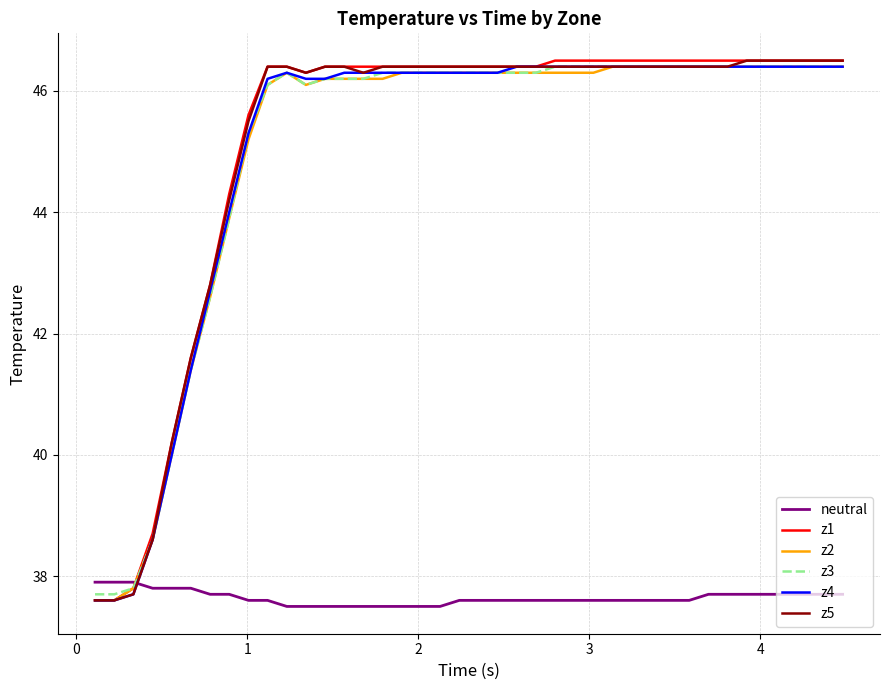

What are all the series names shown in the legend?

neutral, z1, z2, z3, z4, z5